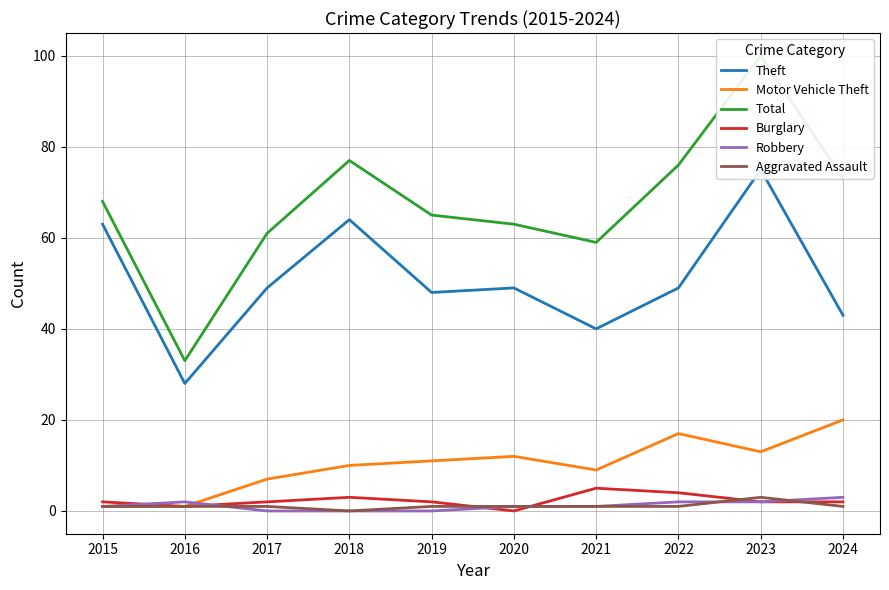

Reading right to left, extract all data points from this chart.

Theft: 2024=43	2023=75	2022=49	2021=40	2020=49	2019=48	2018=64	2017=49	2016=28	2015=63
Motor Vehicle Theft: 2024=20	2023=13	2022=17	2021=9	2020=12	2019=11	2018=10	2017=7	2016=1	2015=1
Total: 2024=73	2023=100	2022=76	2021=59	2020=63	2019=65	2018=77	2017=61	2016=33	2015=68
Burglary: 2024=2	2023=2	2022=4	2021=5	2020=0	2019=2	2018=3	2017=2	2016=1	2015=2
Robbery: 2024=3	2023=2	2022=2	2021=1	2020=1	2019=0	2018=0	2017=0	2016=2	2015=1
Aggravated Assault: 2024=1	2023=3	2022=1	2021=1	2020=1	2019=1	2018=0	2017=1	2016=1	2015=1